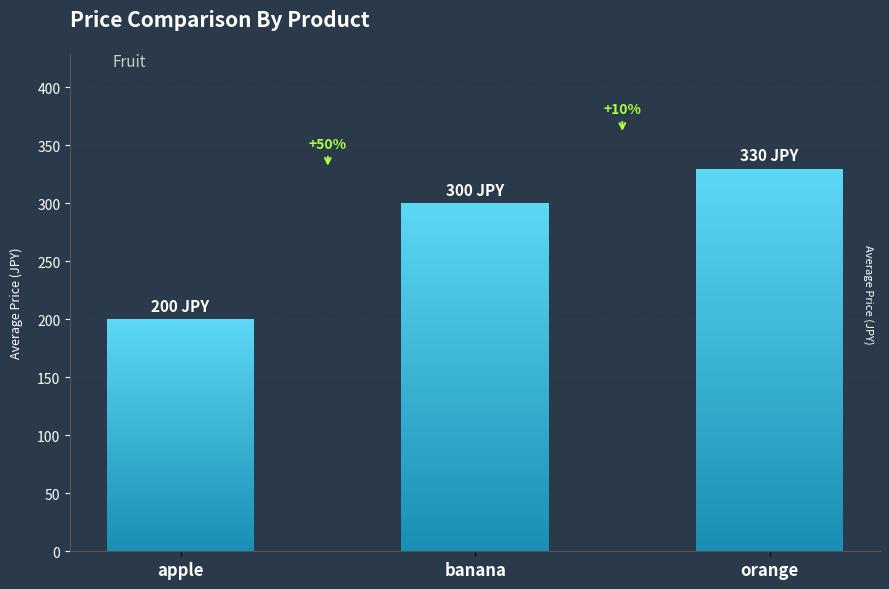

Which label corresponds to the largest value in the chart?

orange